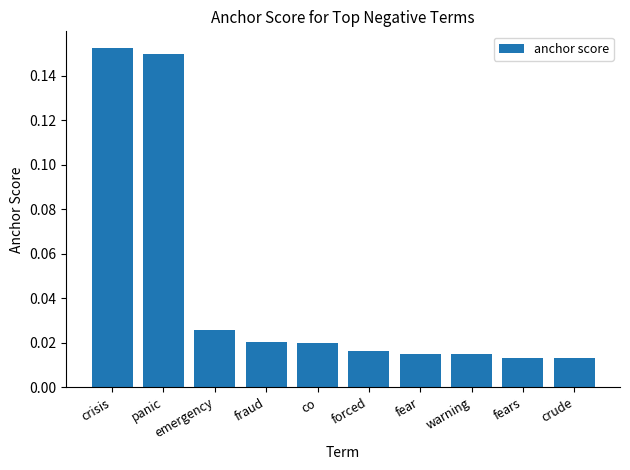

How many data points does each series have?

10